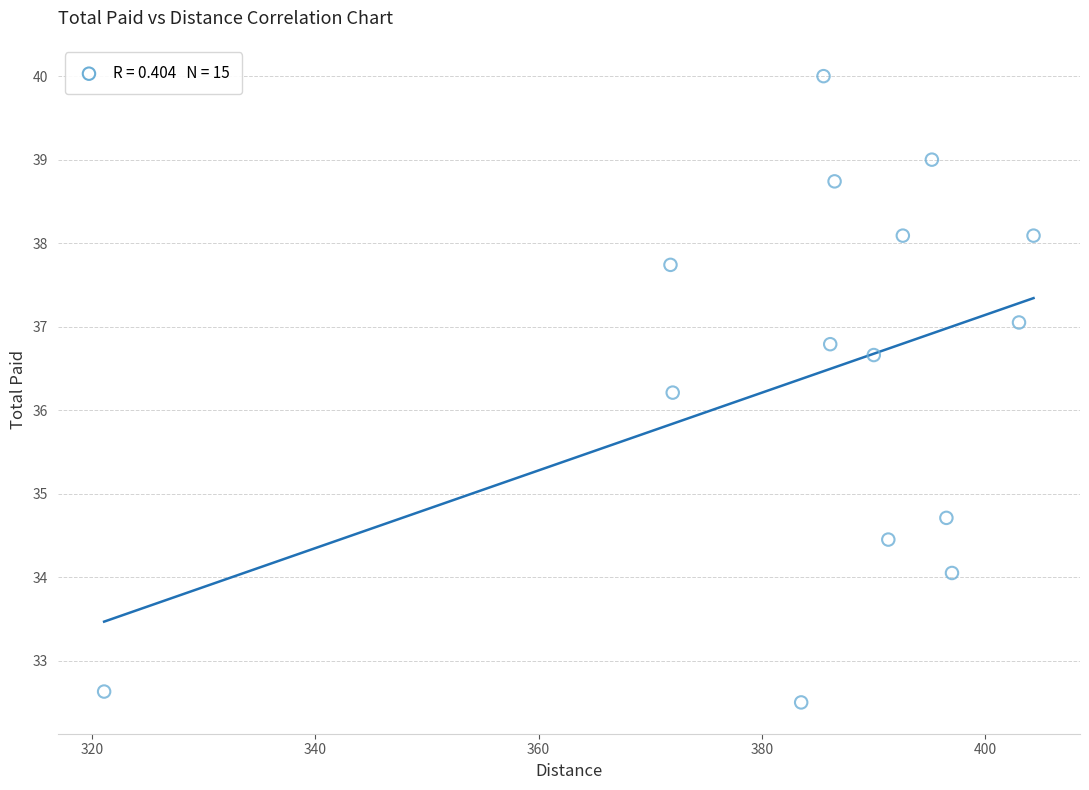

What Y value in the scatter plot is closest to 36?

36.2